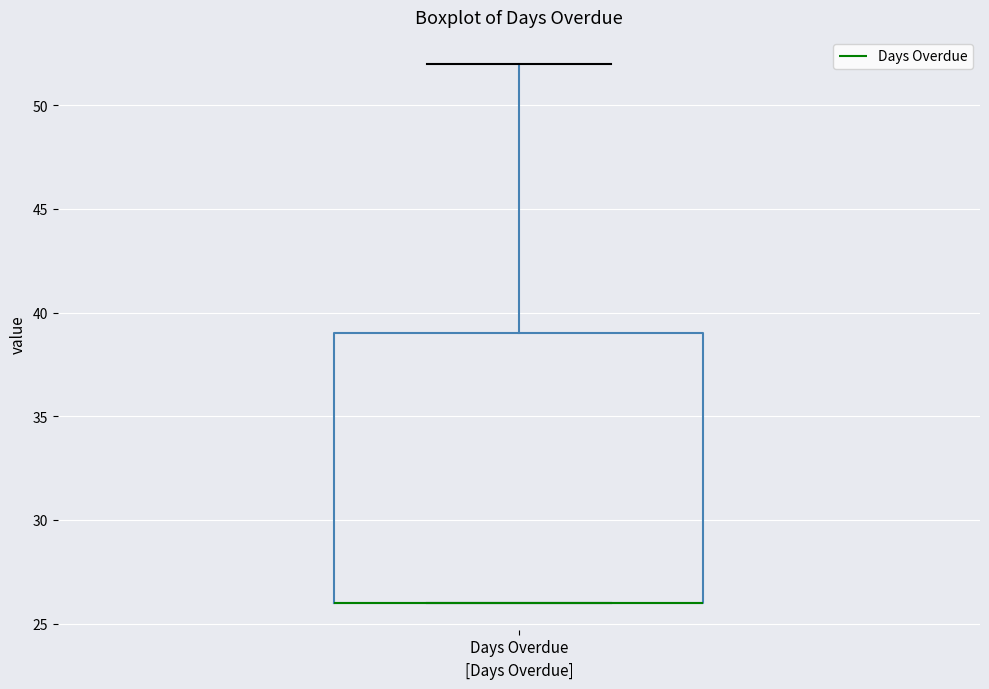

Read this box plot against the y-axis: the position of the median line, the range covered by the box, and the ends of both whiskers. The values are not printed on the chart, so give them approximately, as read against the axis.

median 26 (drawn on the box's lower edge), box 26 to 39, whiskers 26 to 52